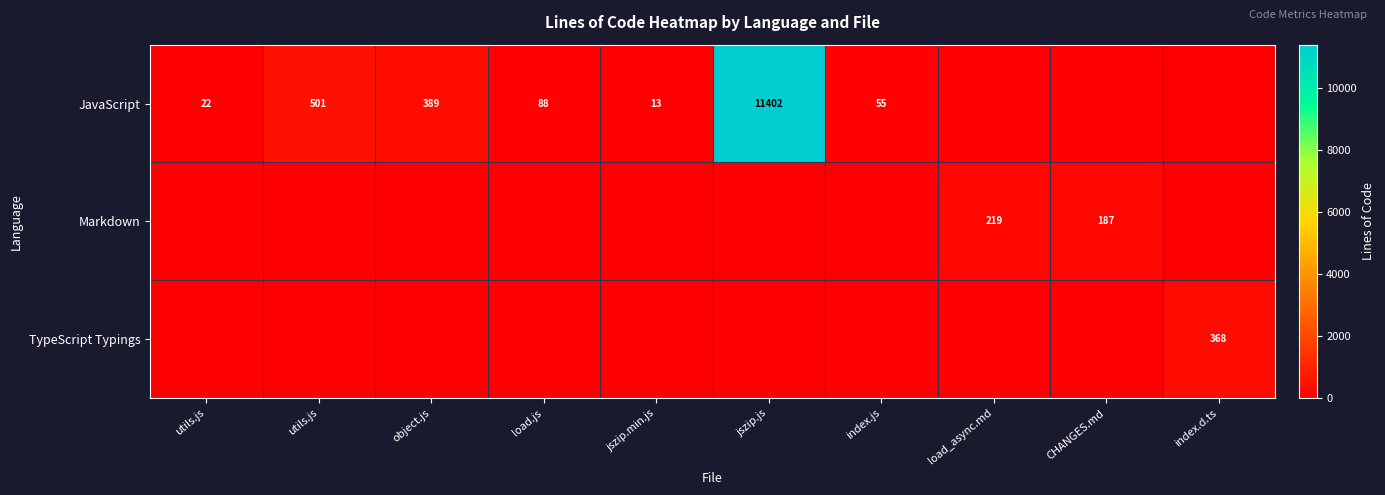

Read the Markdown value at load_async.md, to the nearest 10.

220